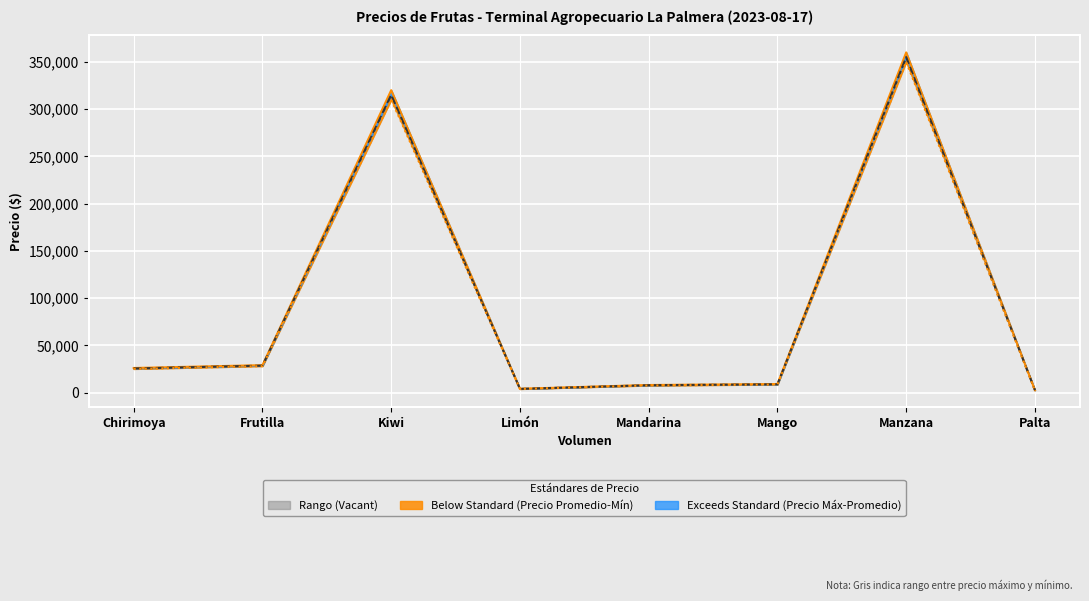

What is the difference between the Precio máximo values at Palta and Kiwi?

317500